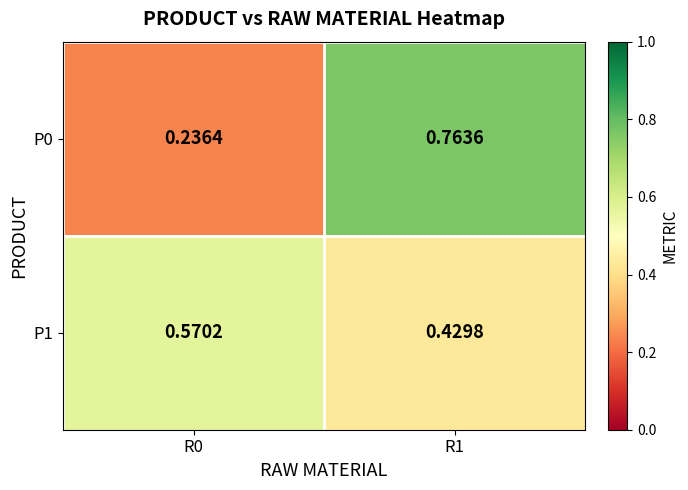

Is the value of P0 at R0 greater than the value of P1 at R0?

No